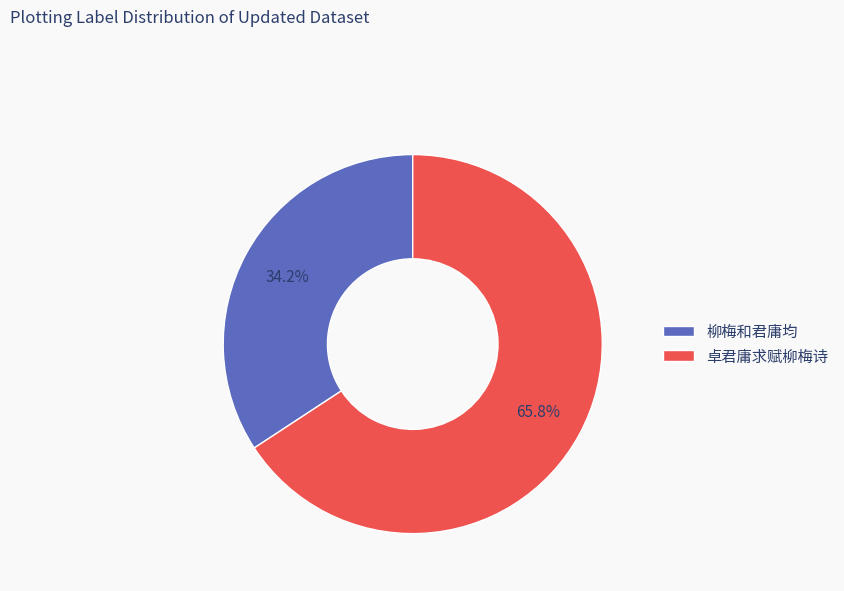

Is there a majority slice in this chart?

Yes